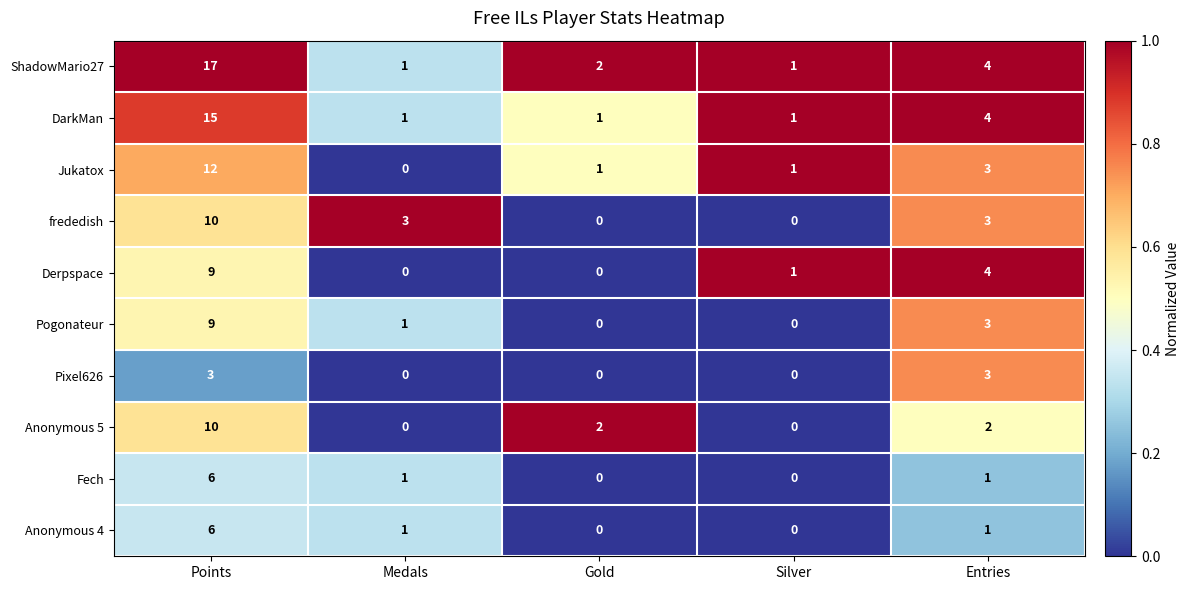

What is the difference between the highest and lowest values at Silver?

1